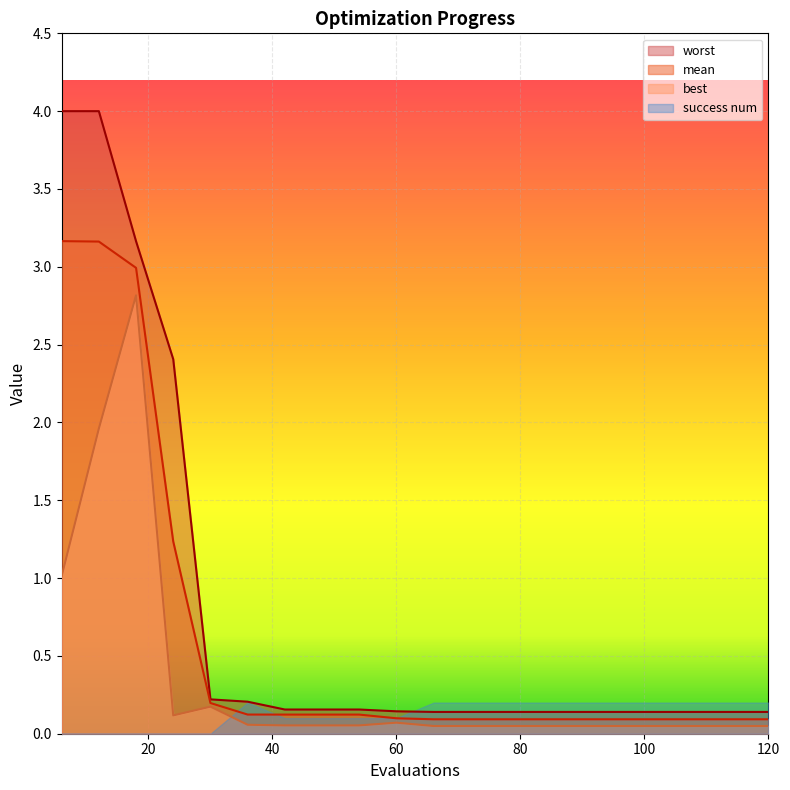

Which series has the widest spread of values?

worst